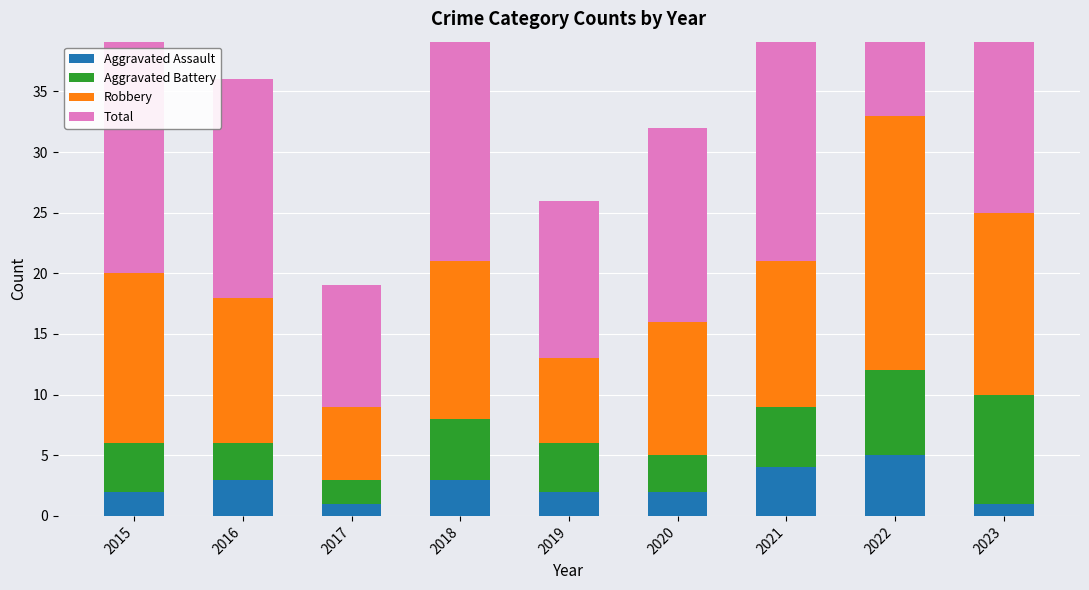

True or false: Aggravated Battery has a value of 1 at 2016.

False